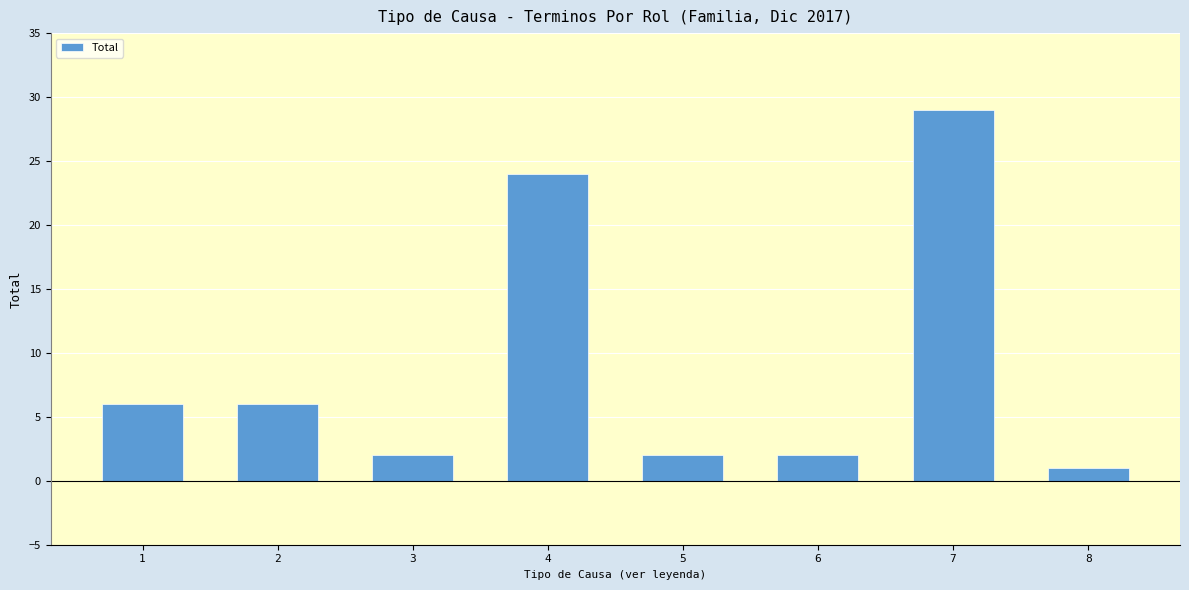

What is the value of the 5th bar from the left?

2